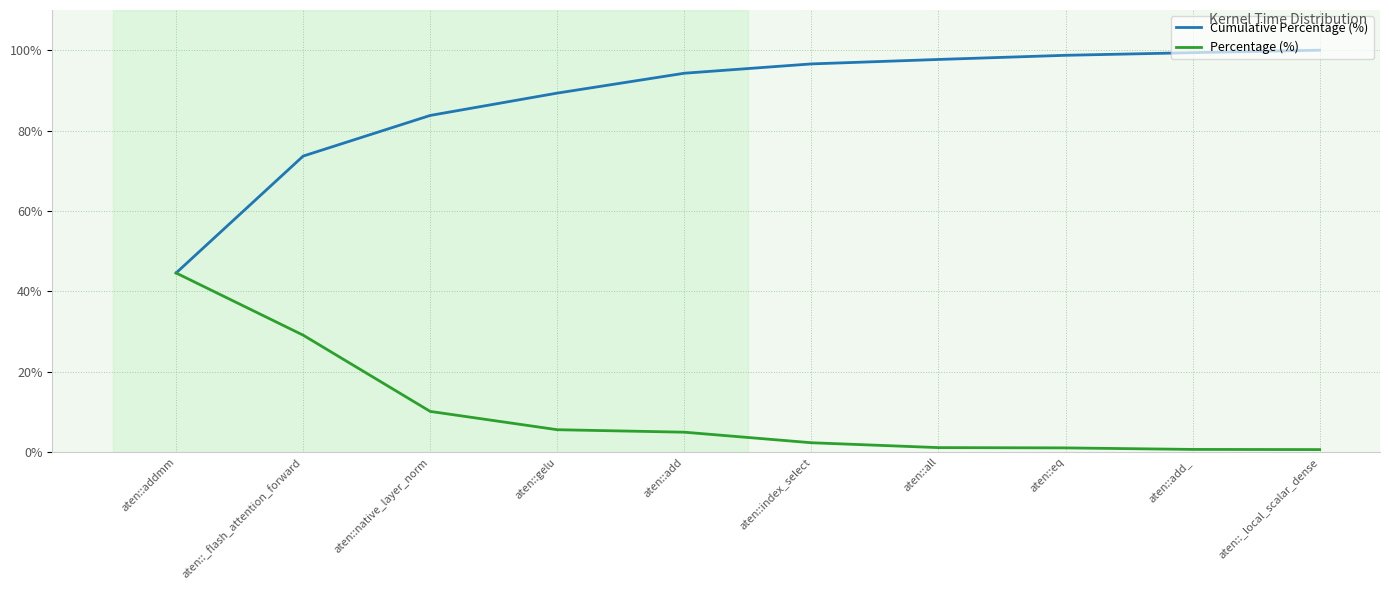

True or false: Cumulative Percentage (%) has a value of 94.3 at aten::add.

True